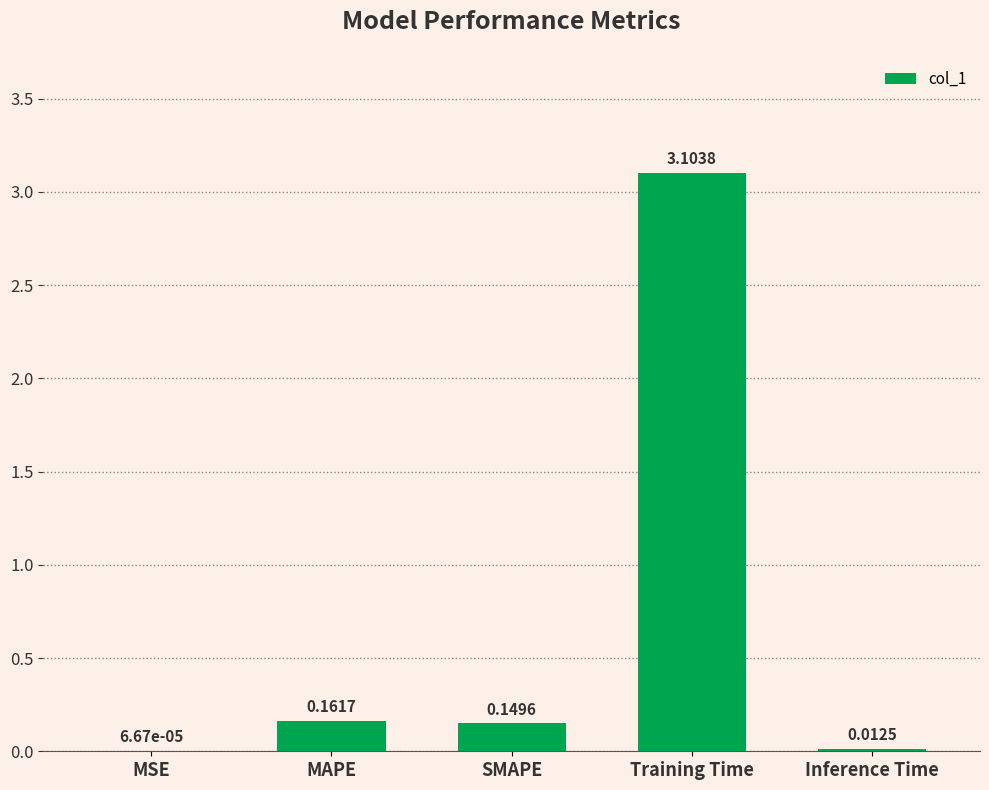

What is the sum of all values?

3.4